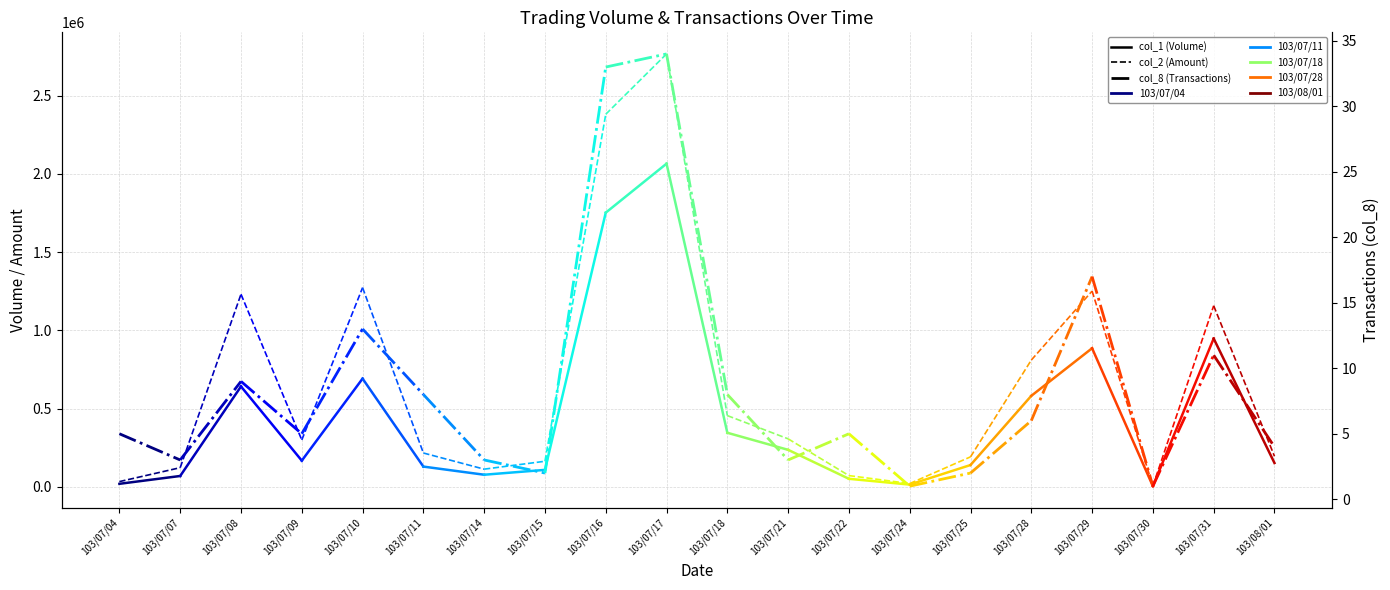

What is the difference between the maximum and minimum values in the col_8 series?

2